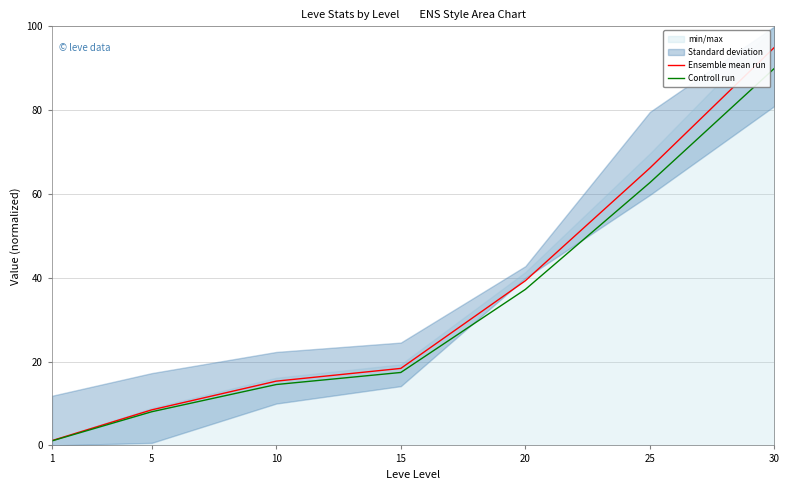

True or false: Ensemble mean run has a value of 15.3 at 10.

True